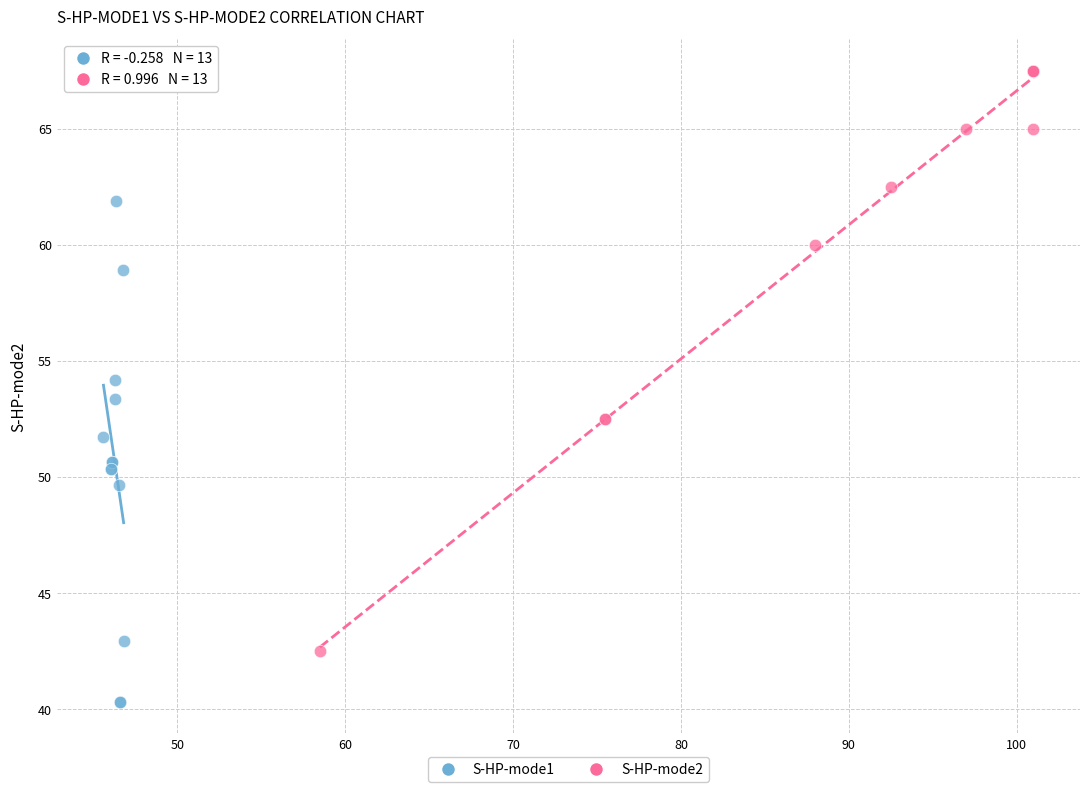

Which series has the largest Y range (max minus min)?

S-HP-mode2